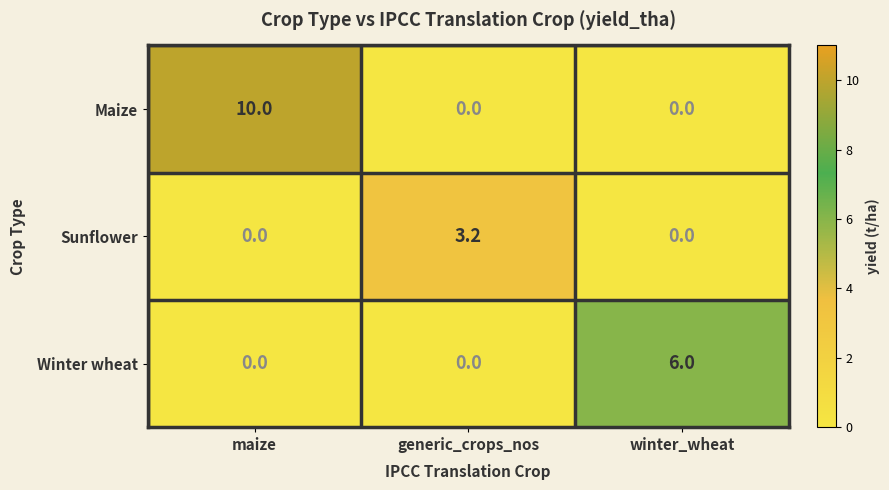

How many positive values does the Maize series have?

1